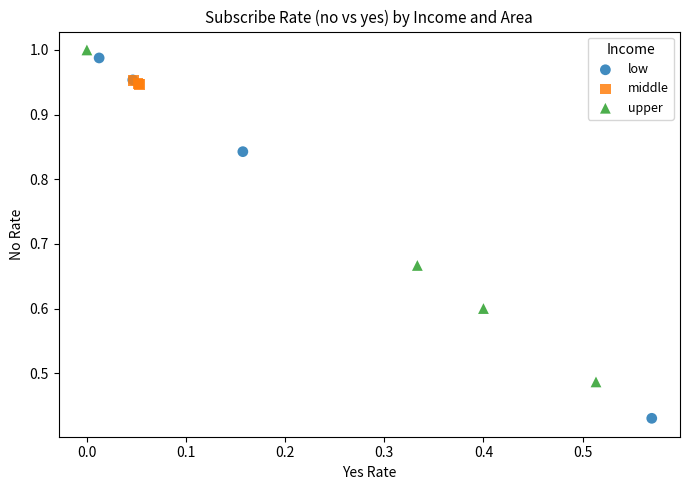

Which series reaches the minimum Y coordinate?

low